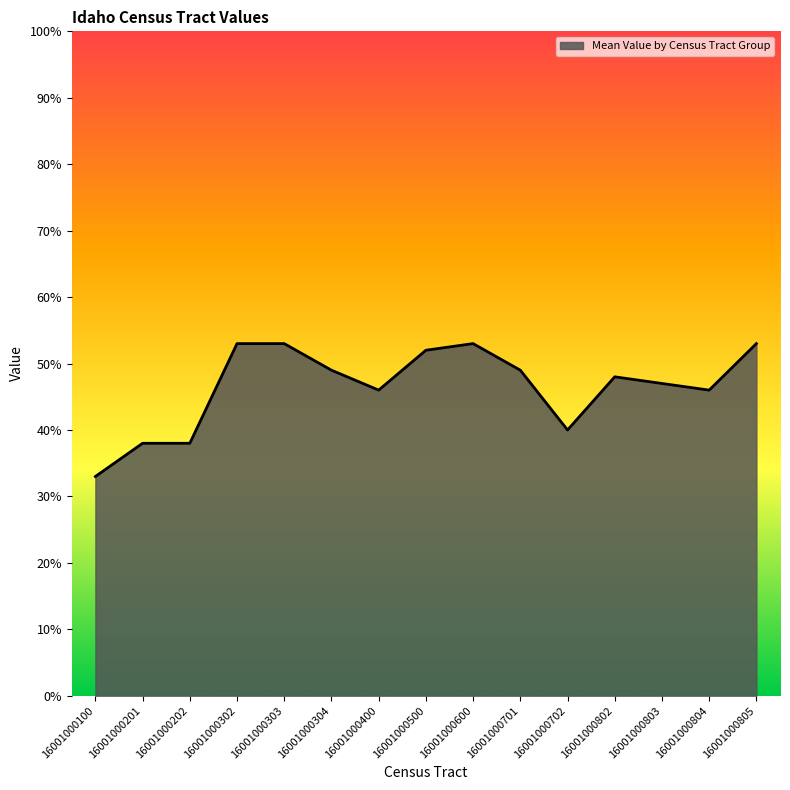

List the labels in order of value, largest first.

16001000302, 16001000303, 16001000600, 16001000805, 16001000500, 16001000304, 16001000701, 16001000802, 16001000803, 16001000400, 16001000804, 16001000702, 16001000201, 16001000202, 16001000100